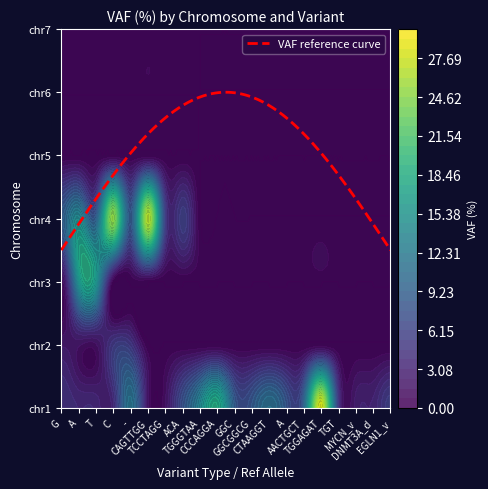

How many data points in chr2 are above 0?

5